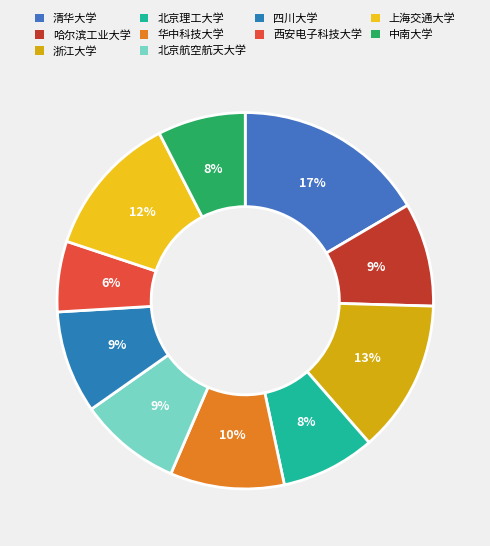

Count the number of slices in the pie.

10